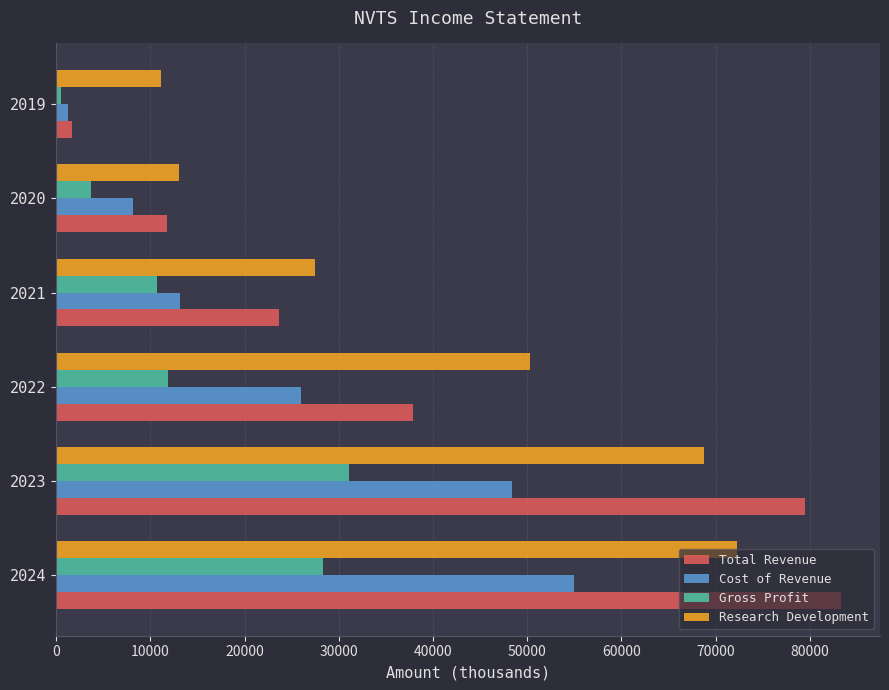

The value of Cost of Revenue at 2021 is 13100. True or false?

True